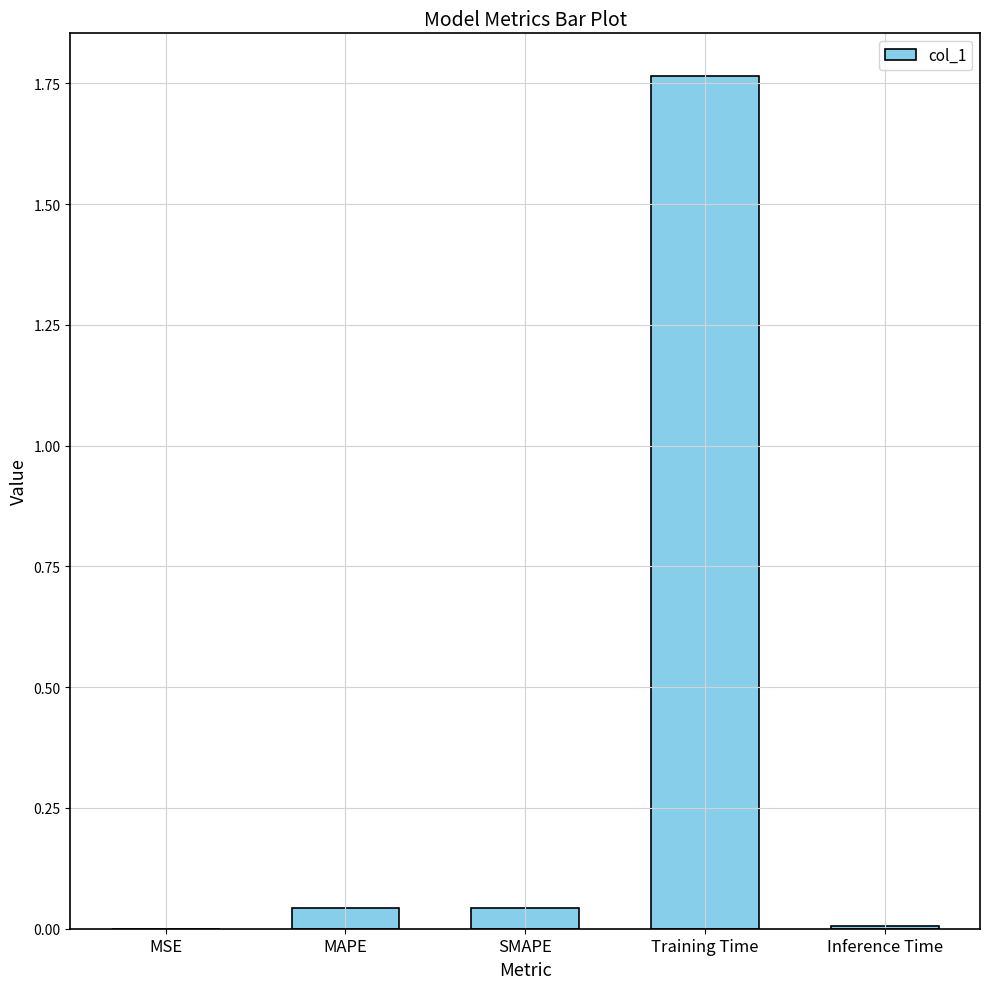

What is the sum of all values?

1.9